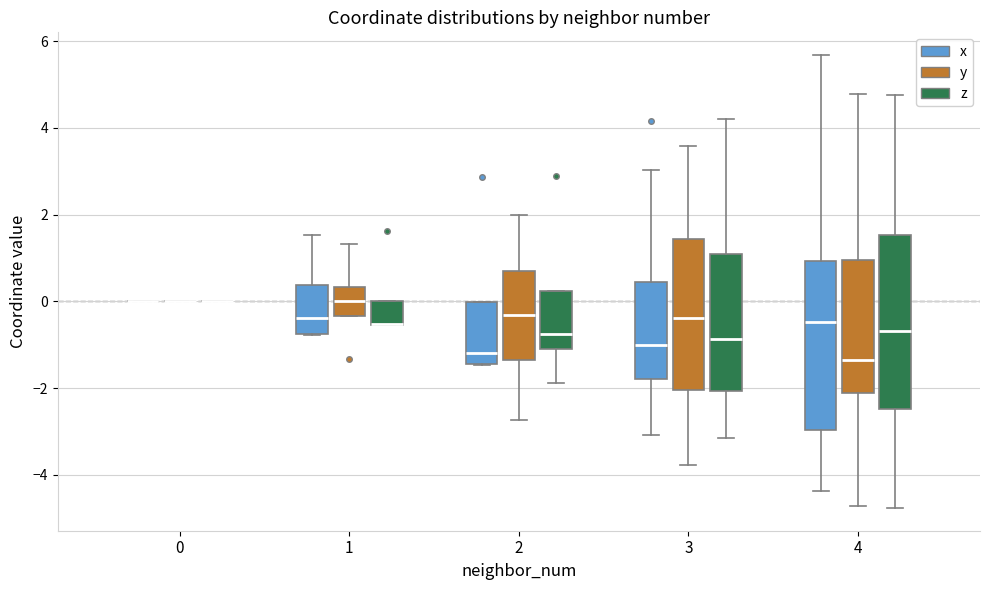

Reading left to right, transcribe this box plot: for each box, give where its median line is, the range the box spans, and where its two whiskers end, as read against the y-axis. The values are not printed on the chart, so give them approximately, as read against the axis.

0 (x): box collapsed to a line at 0.0, whiskers 0.0 to 0.0
0 (y): box collapsed to a line at 0.0, whiskers 0.0 to 0.0
0 (z): box collapsed to a line at 0.0, whiskers 0.0 to 0.0
1 (x): median -0.4, box -0.8 to 0.4, whiskers -0.8 to 1.6
1 (y): median 0.0, box -0.4 to 0.4, whiskers -0.4 to 1.4
1 (z): median -0.6 (drawn on the box's lower edge), box -0.6 to 0.0, whiskers -0.6 to 0.0
2 (x): median -1.2, box -1.4 to 0.0, whiskers -1.4 to 0.0
2 (y): median -0.4, box -1.4 to 0.8, whiskers -2.8 to 2.0
2 (z): median -0.8, box -1.2 to 0.2, whiskers -1.8 to 0.2
3 (x): median -1.0, box -1.8 to 0.4, whiskers -3.0 to 3.0
3 (y): median -0.4, box -2.0 to 1.4, whiskers -3.8 to 3.6
3 (z): median -0.8, box -2.0 to 1.0, whiskers -3.2 to 4.2
4 (x): median -0.4, box -3.0 to 1.0, whiskers -4.4 to 5.6
4 (y): median -1.4, box -2.2 to 1.0, whiskers -4.8 to 4.8
4 (z): median -0.6, box -2.4 to 1.6, whiskers -4.8 to 4.8